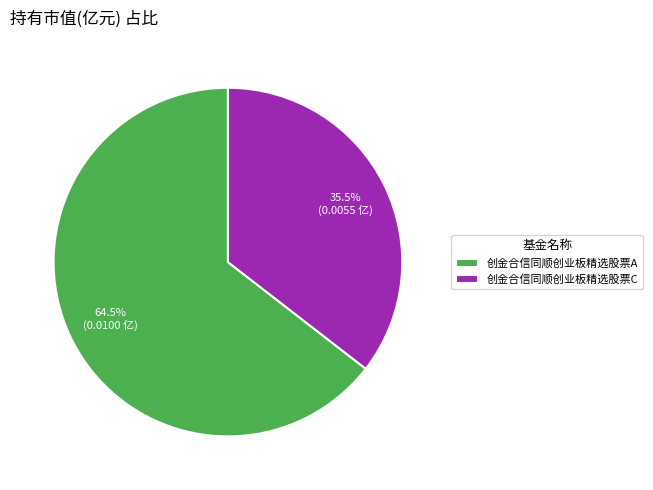

Is it true that 创金合信同顺创业板精选股票A is 78% of the pie?

False